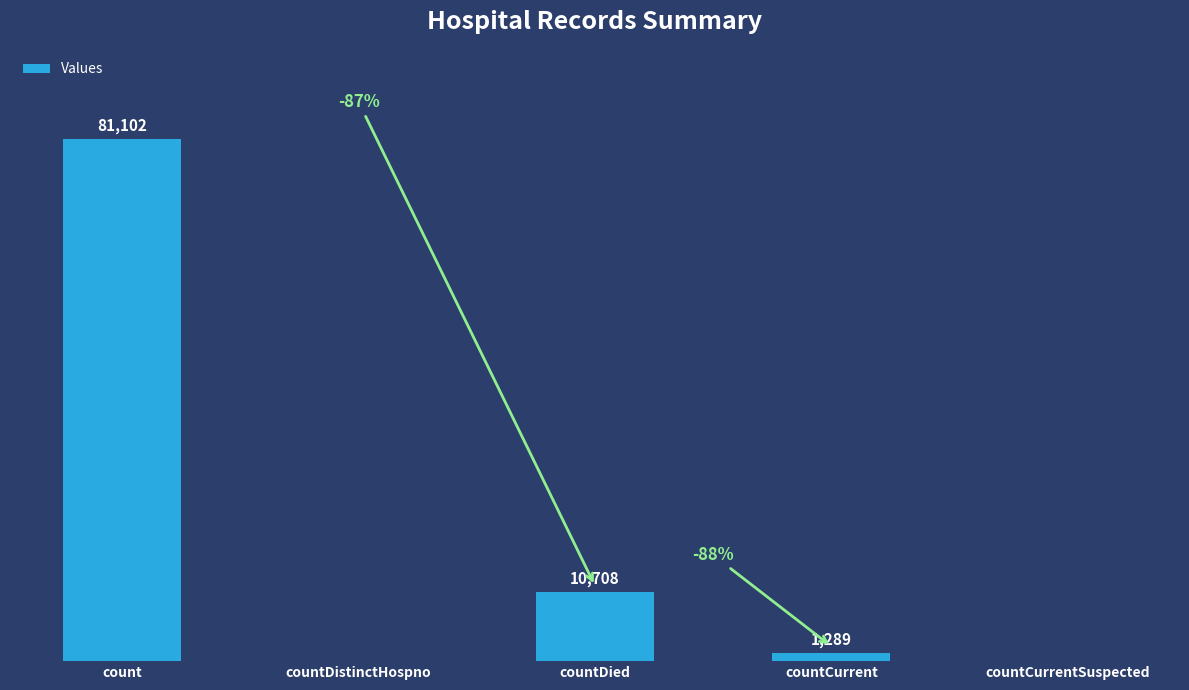

Where does the data first go above 1289?

count